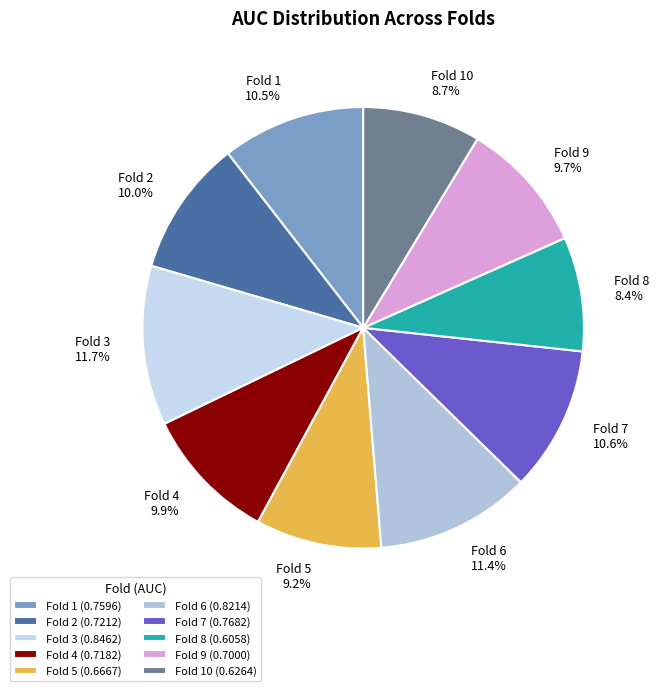

What percentage do Fold 10 and Fold 1 together represent?

19.2%